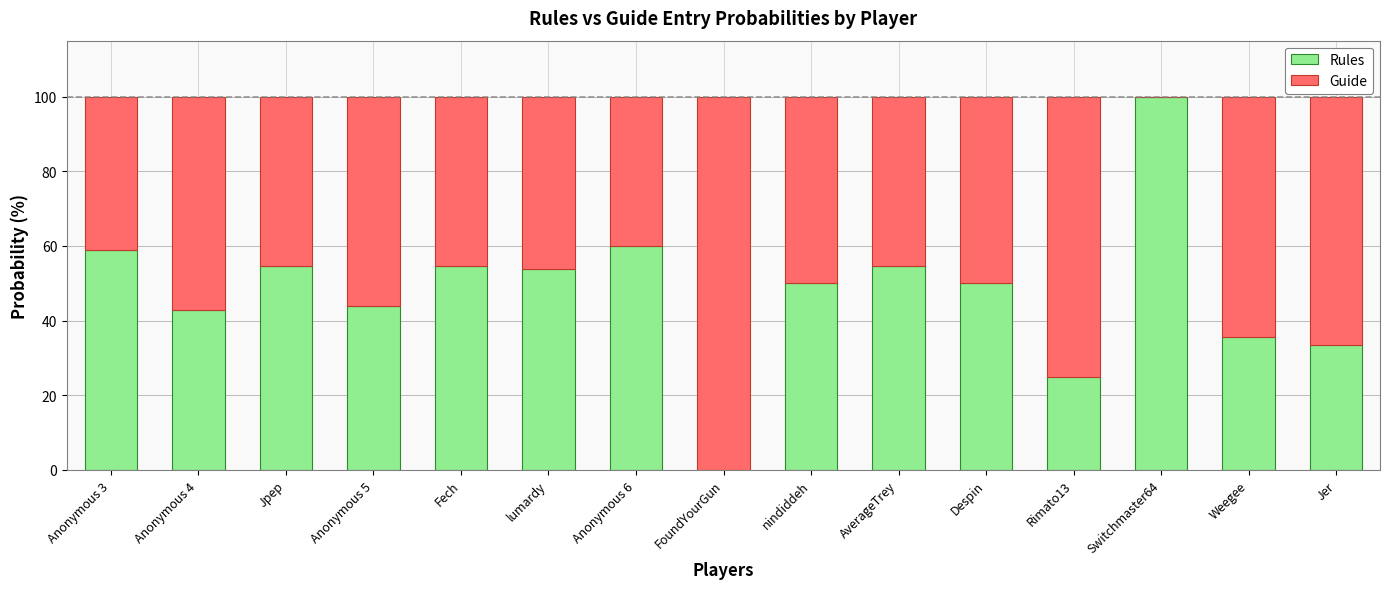

True or false: Rules has a value of 105.4 at Anonymous 3.

False